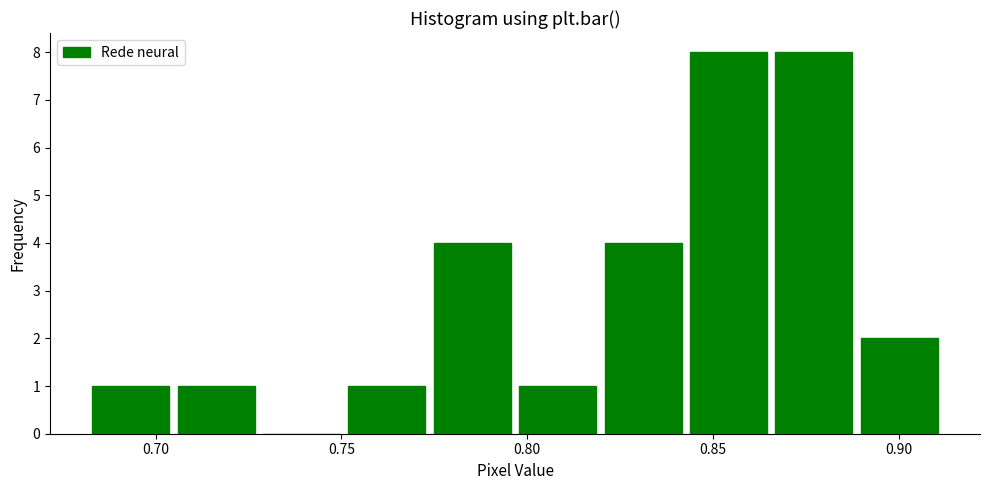

How tall is the bar that spans 0.820 to 0.845 on the x-axis? Neither the bar edges nor the heights are printed on the chart, so give them approximately, as read against the axes.

4